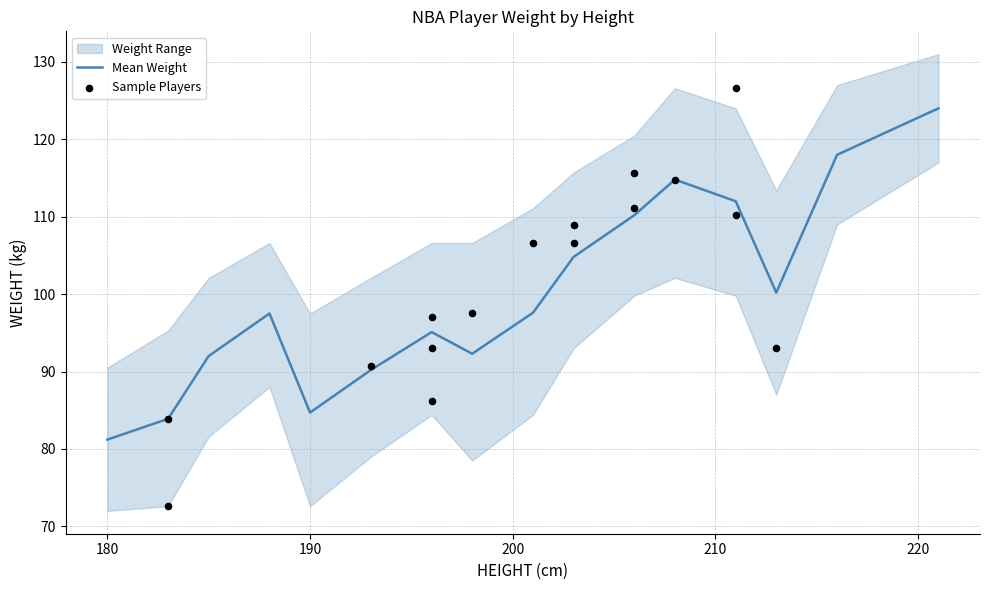

Which series has the largest total across all categories?

Sample Players